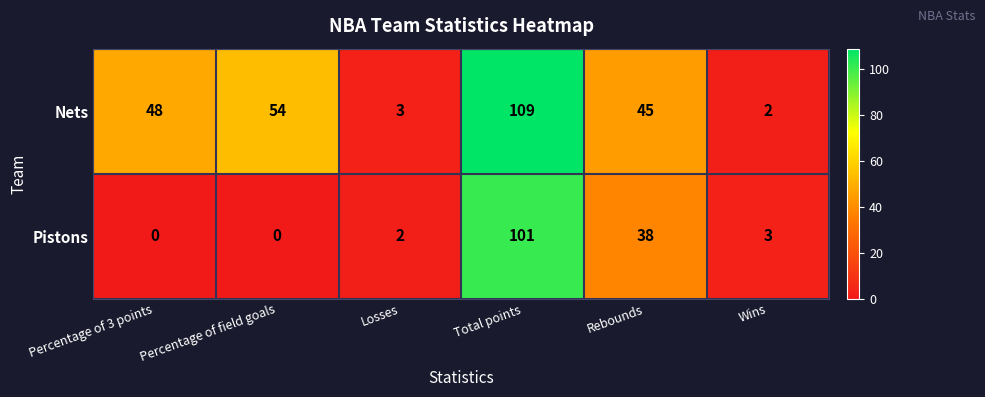

What is the average value of the Pistons series?

24